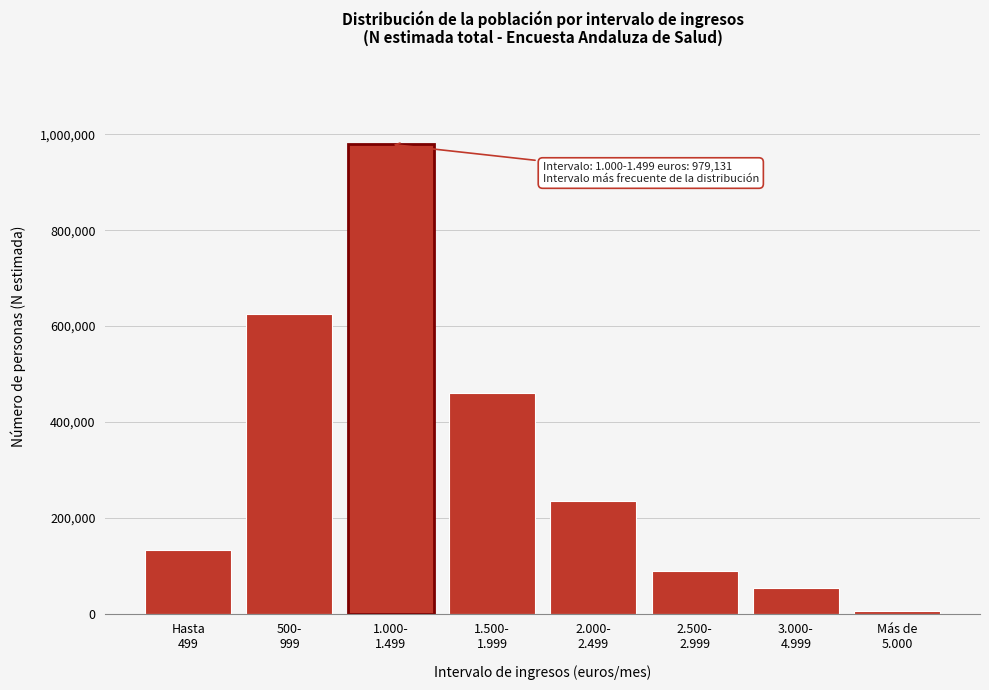

Reading left to right, transcribe all the data shown in this chart.

132549	625382	979131	459580	234109	89852	53611	5340